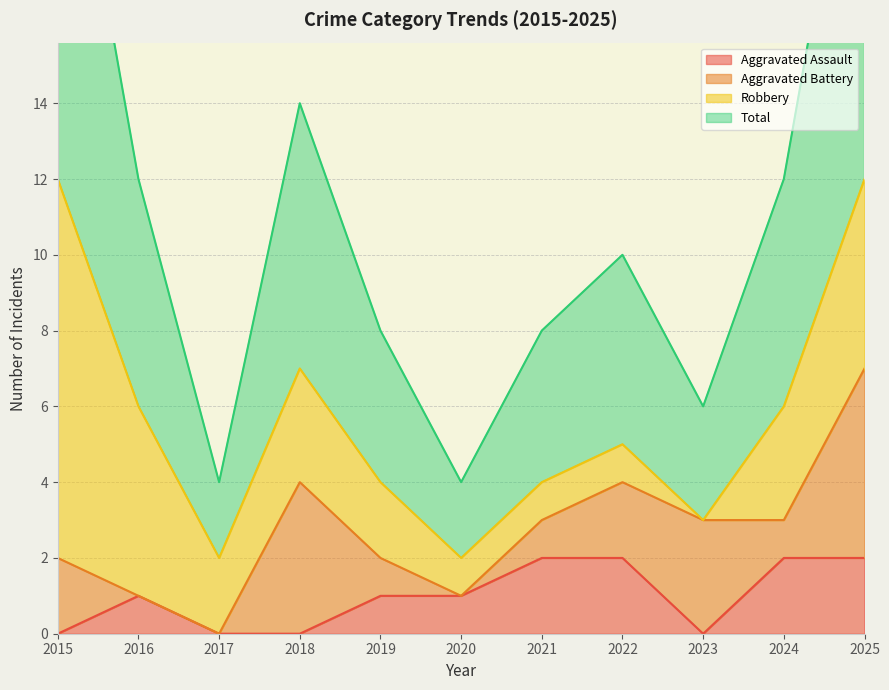

Is the value of Total at 2016 greater than the value of Aggravated Assault at 2023?

Yes